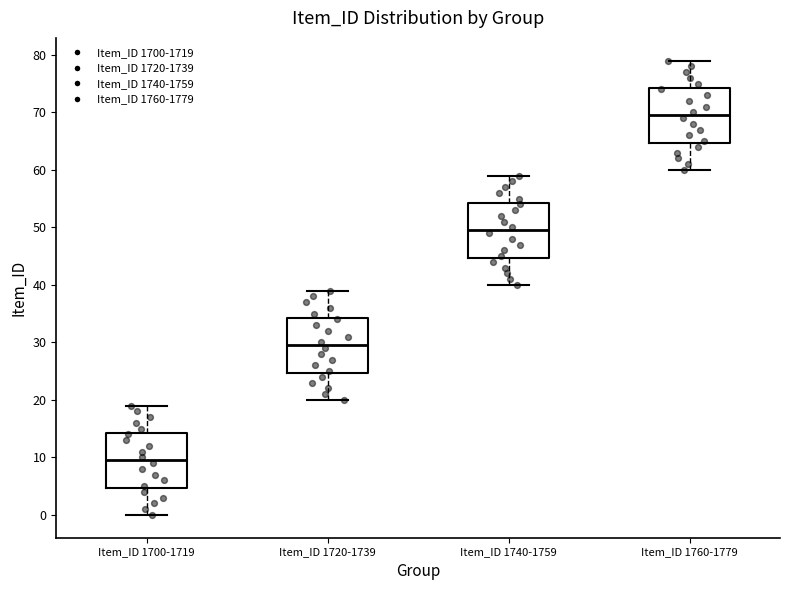

Reading left to right, read every box against the y-axis: the position of its median line, the range the box covers, and the ends of its whiskers. The values are not printed on the chart, so give them approximately, as read against the axis.

Item_ID 1700-1719: median 10, box 5 to 14, whiskers 0 to 19
Item_ID 1720-1739: median 30, box 25 to 34, whiskers 20 to 39
Item_ID 1740-1759: median 50, box 45 to 54, whiskers 40 to 59
Item_ID 1760-1779: median 70, box 65 to 74, whiskers 60 to 79